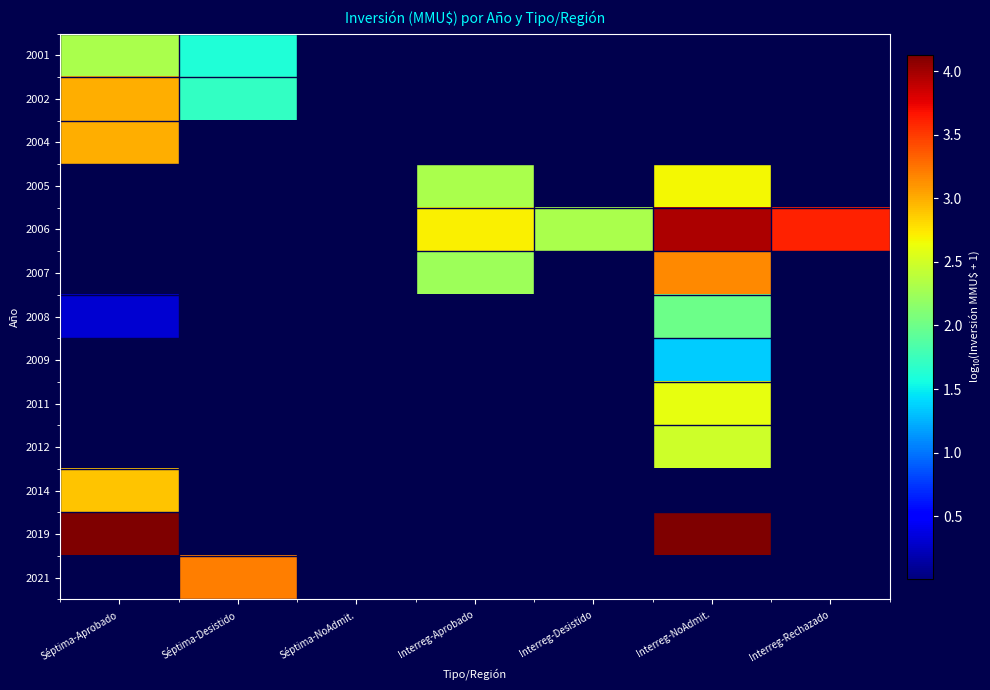

Rank the series by their maximum value, from lowest to highest.

2009, 2008, 2001, 2012, 2011, 2005, 2014, 2004, 2002, 2007, 2021, 2006, 2019